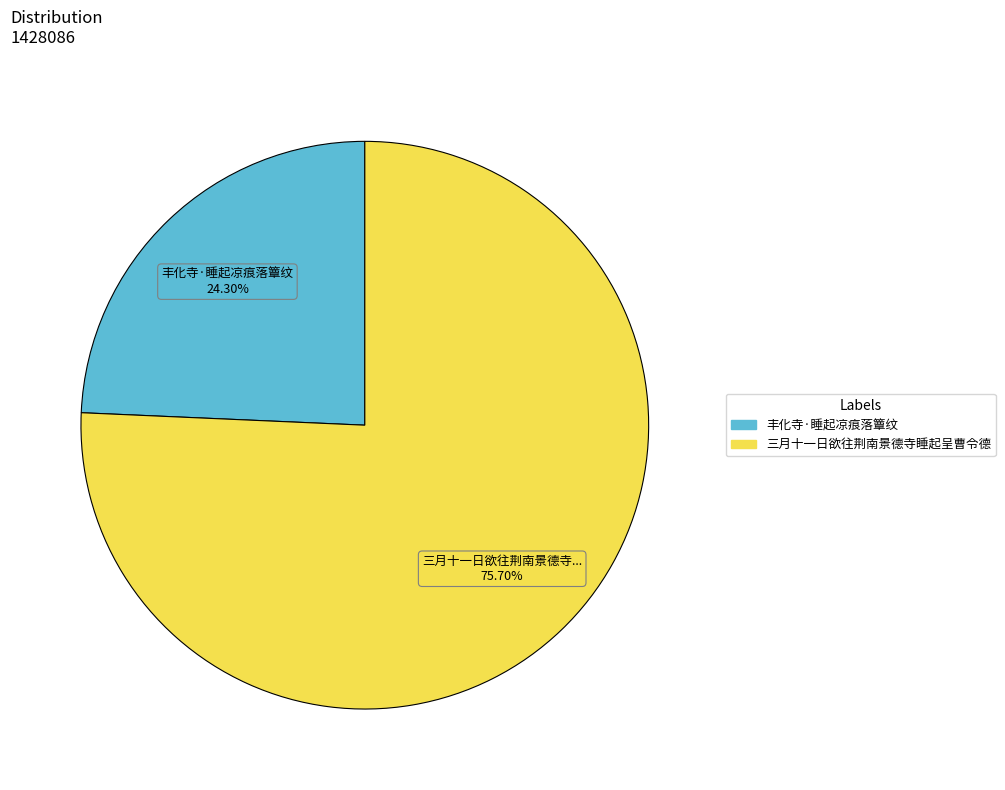

Which slice represents more than half of the pie?

三月十一日欲往荆南景德寺睡起呈曹令德